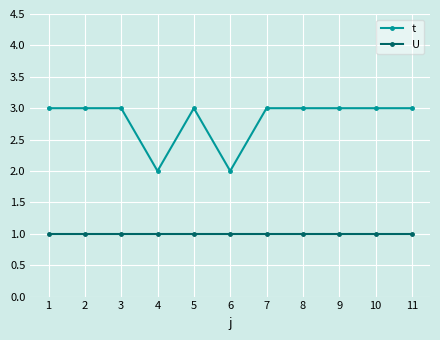

What is the maximum value shown in the chart?

3